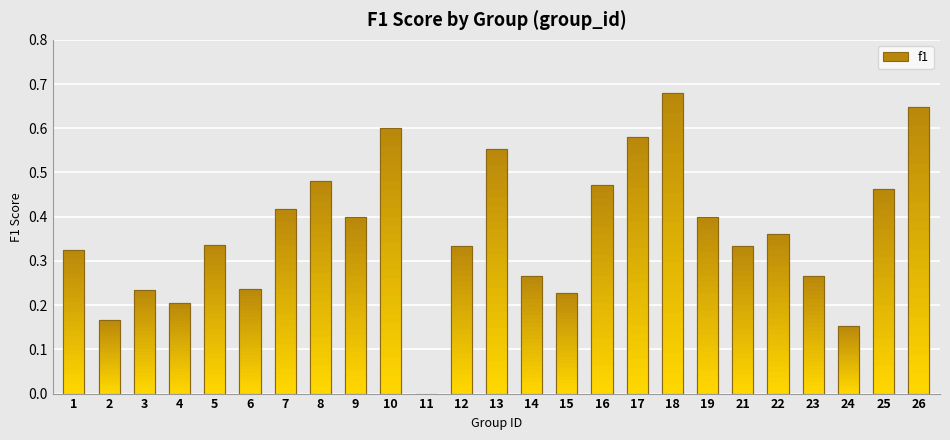

Reading right to left, transcribe all the data shown in this chart.

26=0.6	25=0.5	24=0.2	23=0.3	22=0.4	21=0.3	19=0.4	18=0.7	17=0.6	16=0.5	15=0.2	14=0.3	13=0.6	12=0.3	11=0.0	10=0.6	9=0.4	8=0.5	7=0.4	6=0.2	5=0.3	4=0.2	3=0.2	2=0.2	1=0.3